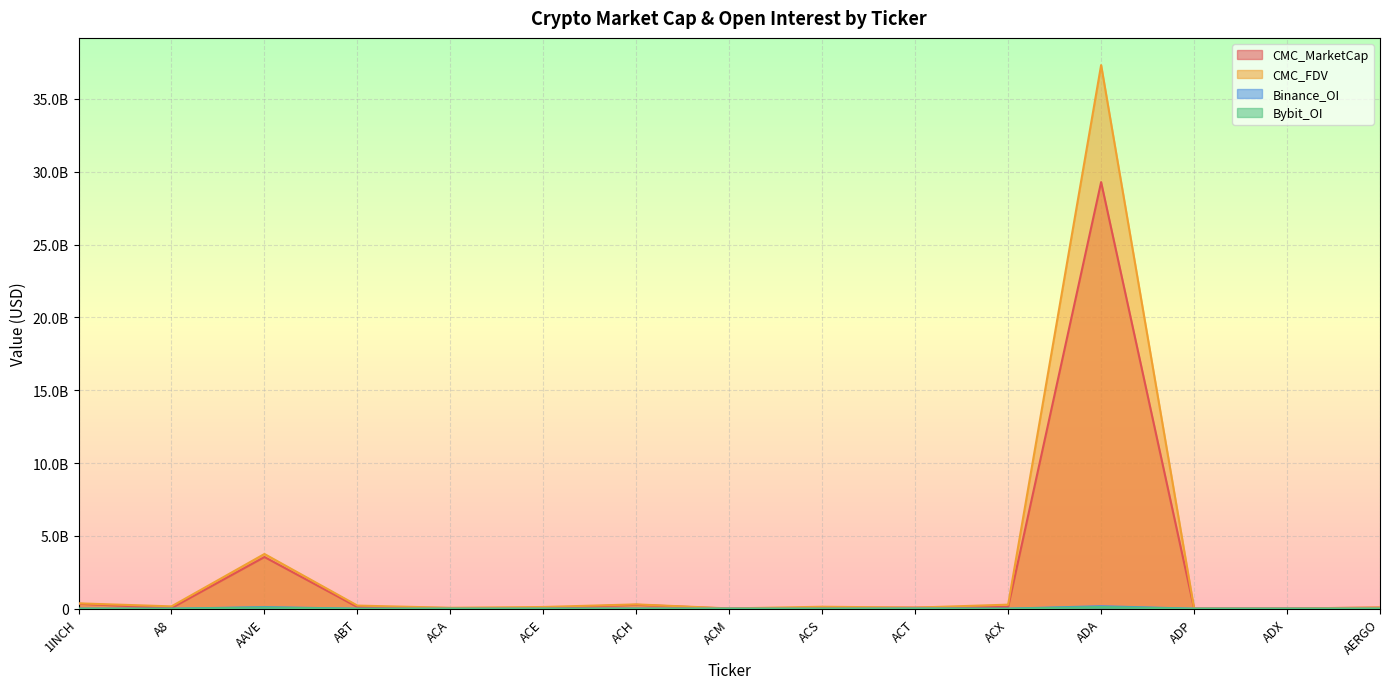

Which series has the largest range (max minus min)?

CMC_FDV